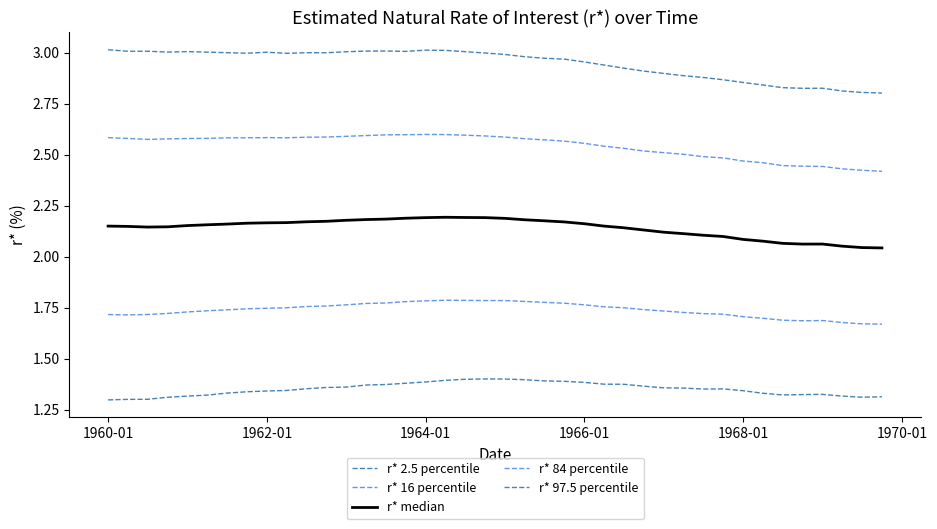

What is the greatest value displayed?

3.0